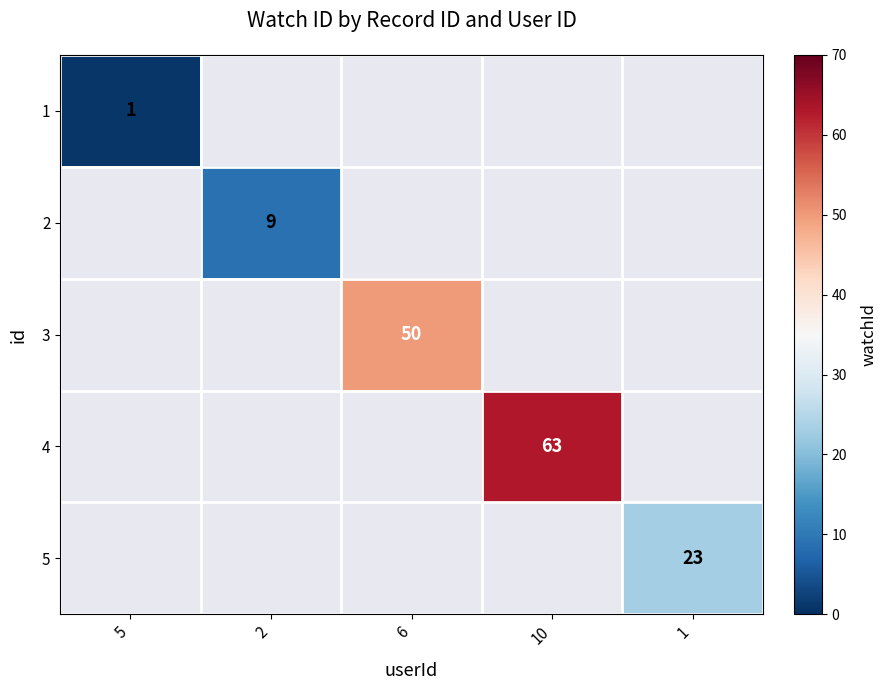

Count the number of categories in the chart.

5